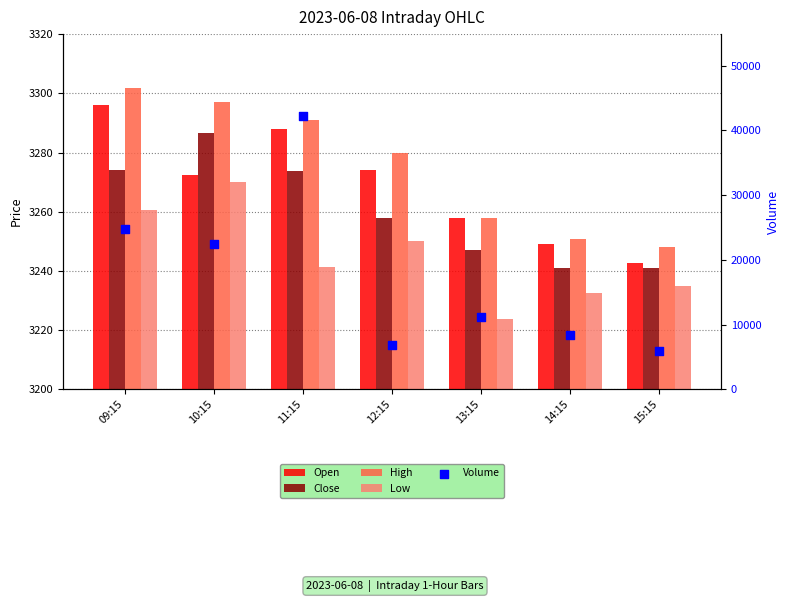

What is the total value across all series at 15:15?

18900.4